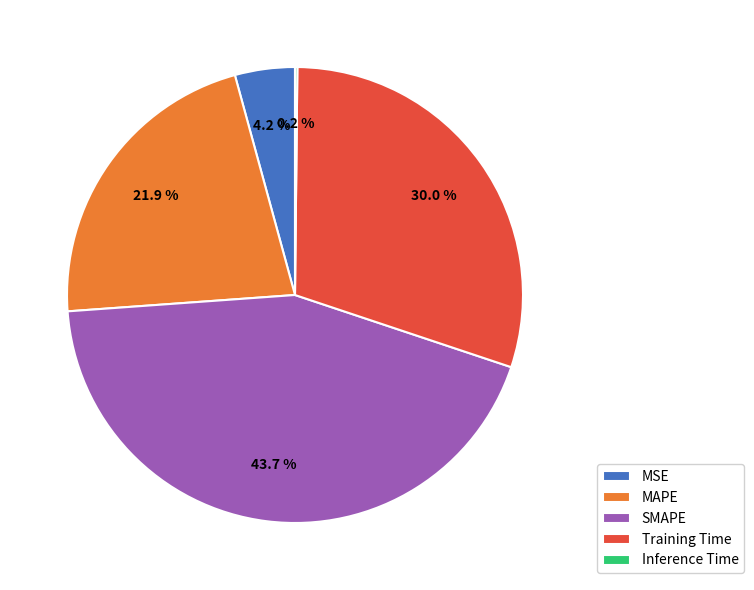

Combined, what portion of the pie is MAPE and Training Time?

51.9%